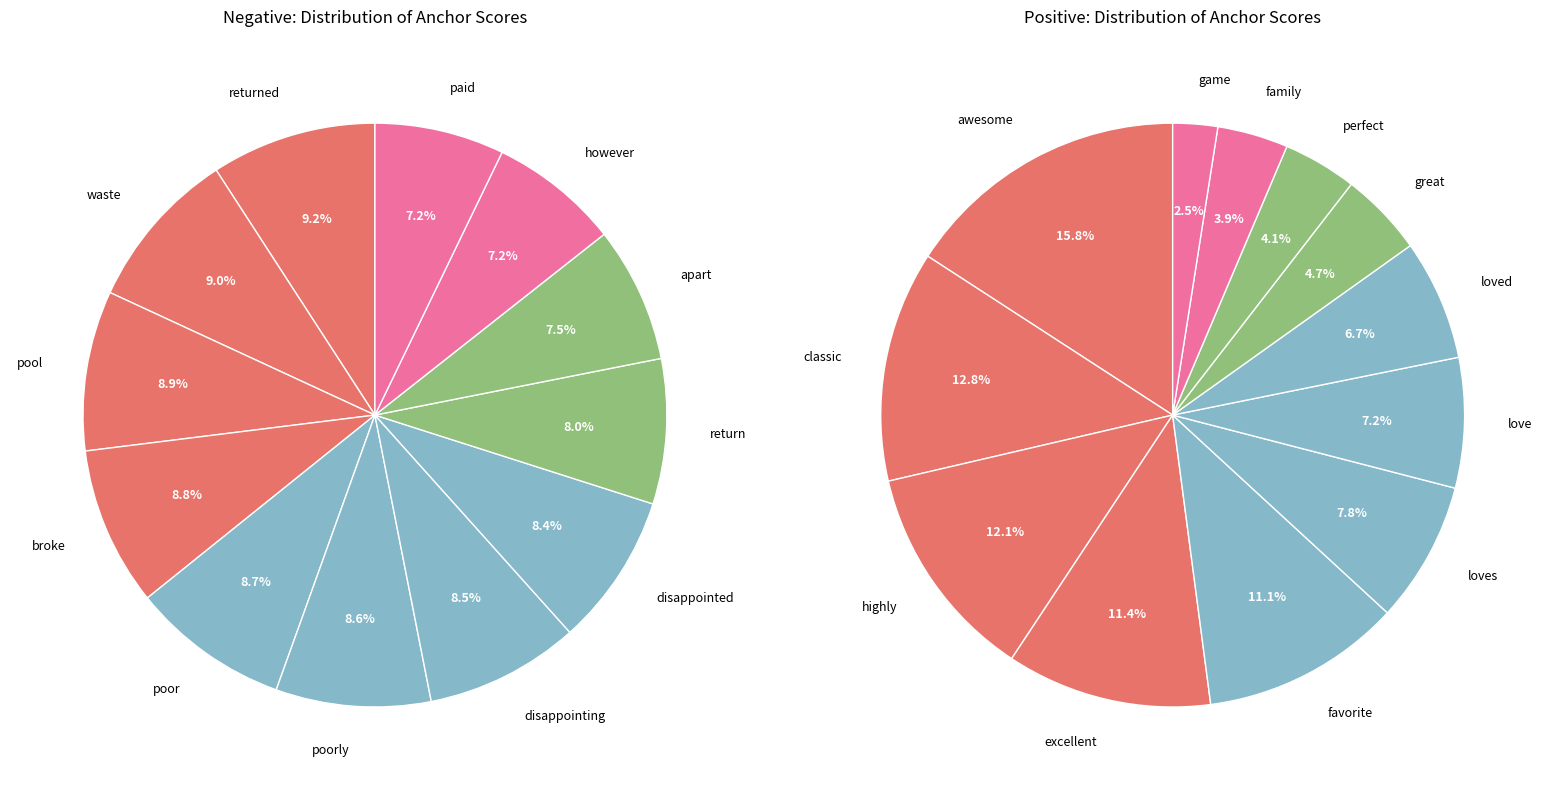

What portion of the pie excludes disappointed?

91.6%